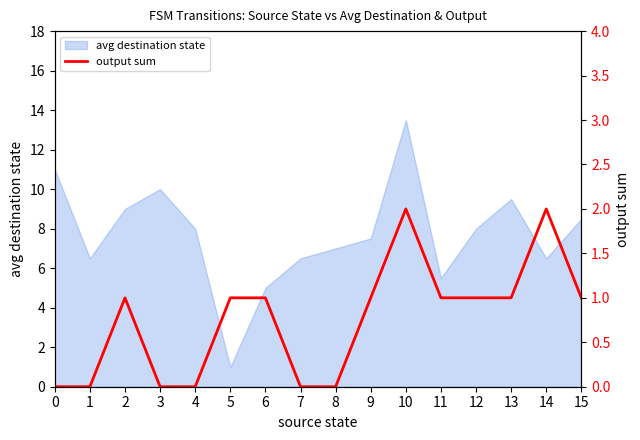

The value of avg destination state at 4 is 13.3. True or false?

False